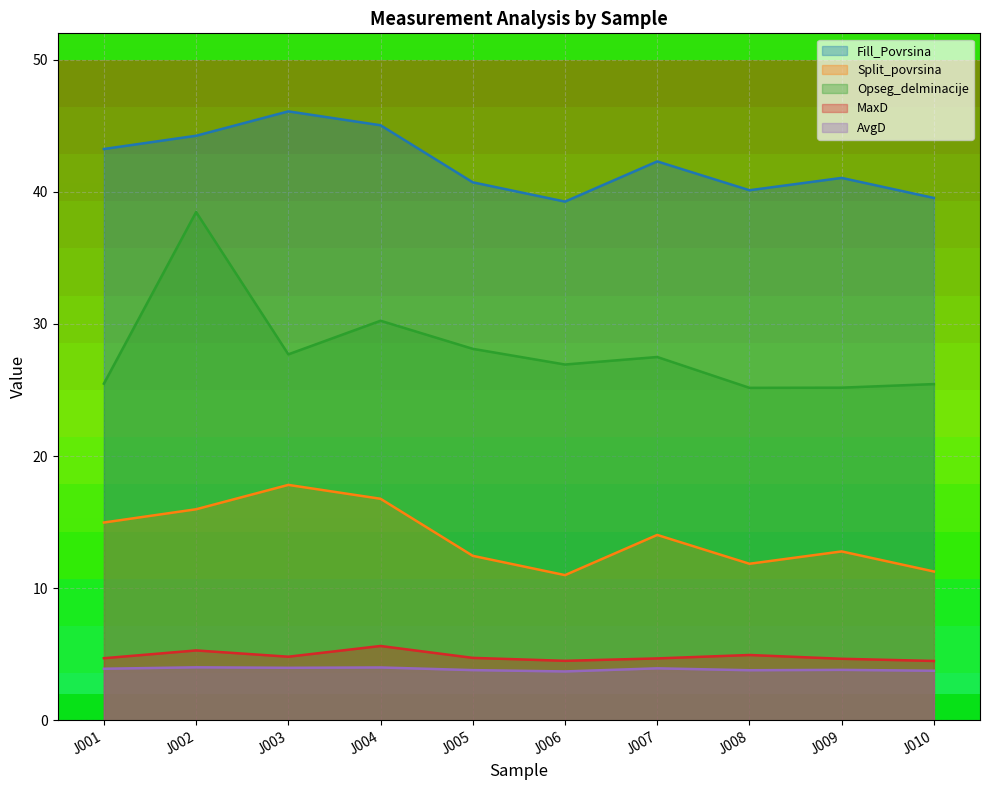

What is the difference between the maximum and minimum values in the Fill_Povrsina series?

6.8